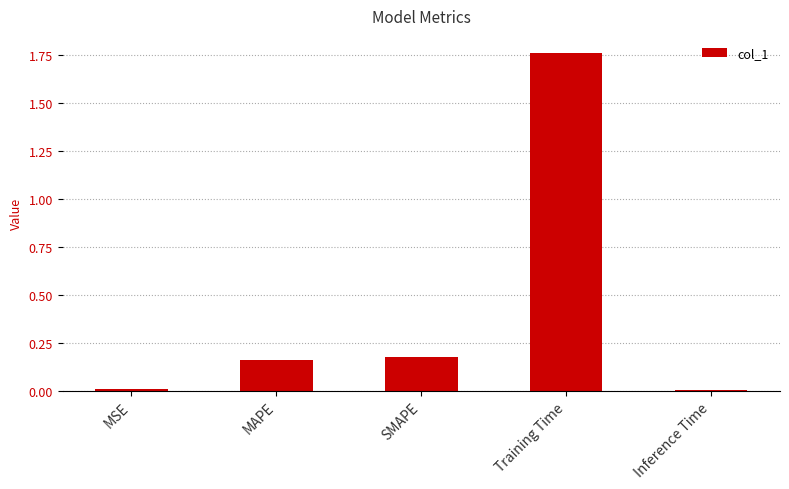

What position from the right is Training Time?

2